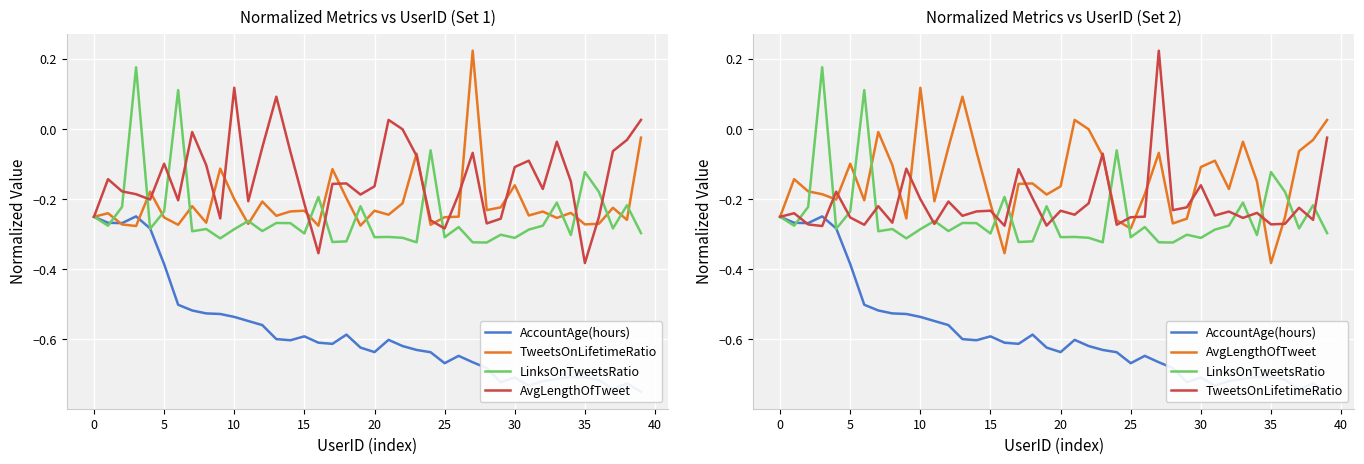

Is the value of AccountAge(hours) at 12 greater than the value of AvgLengthOfTweet at 11?

No